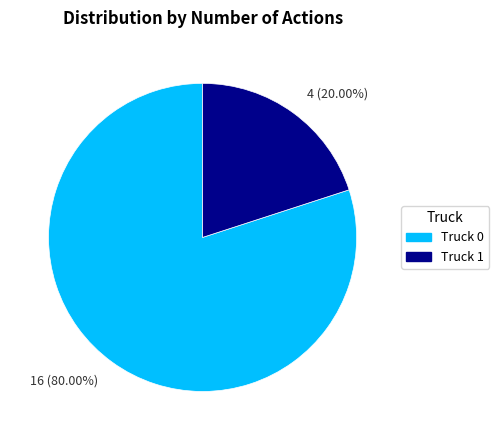

To the nearest percent, what portion does Truck 0 represent?

80%